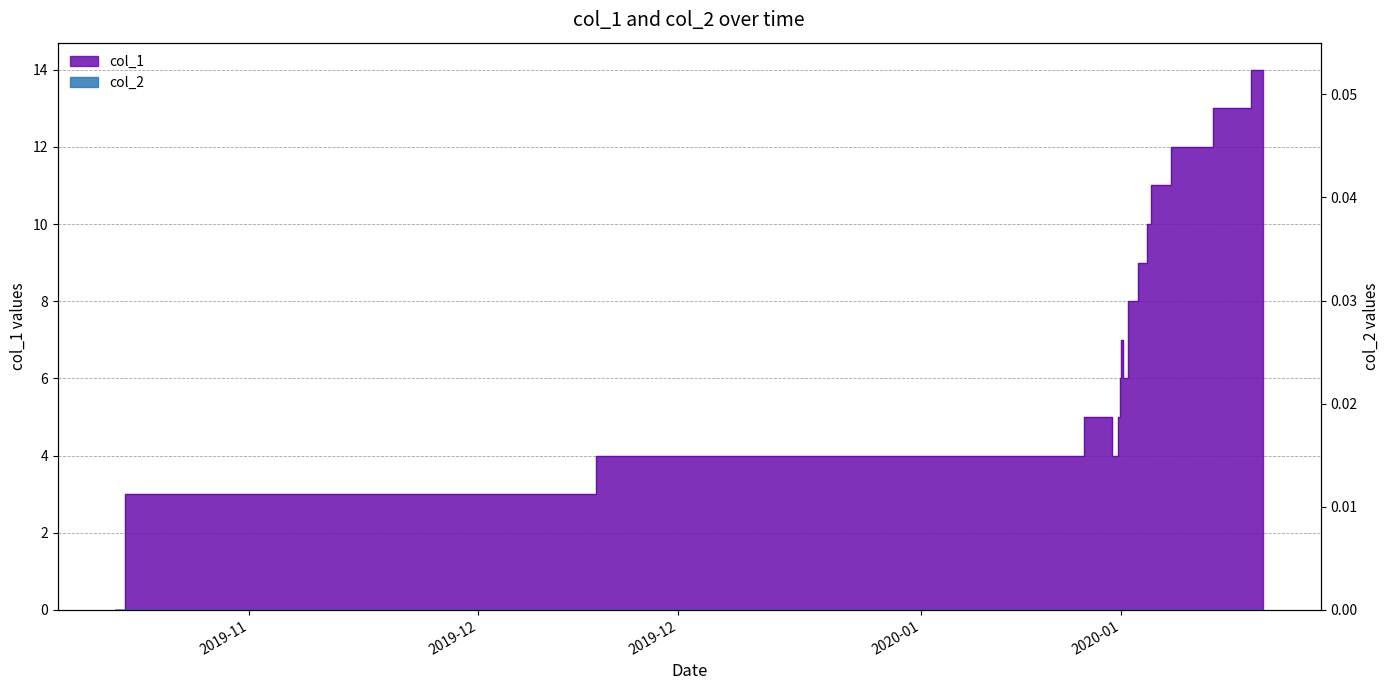

Reading left to right, transcribe all the data shown in this chart.

0	3	4	5	4	5	6	7	6	8	9	10	11	12	13	14